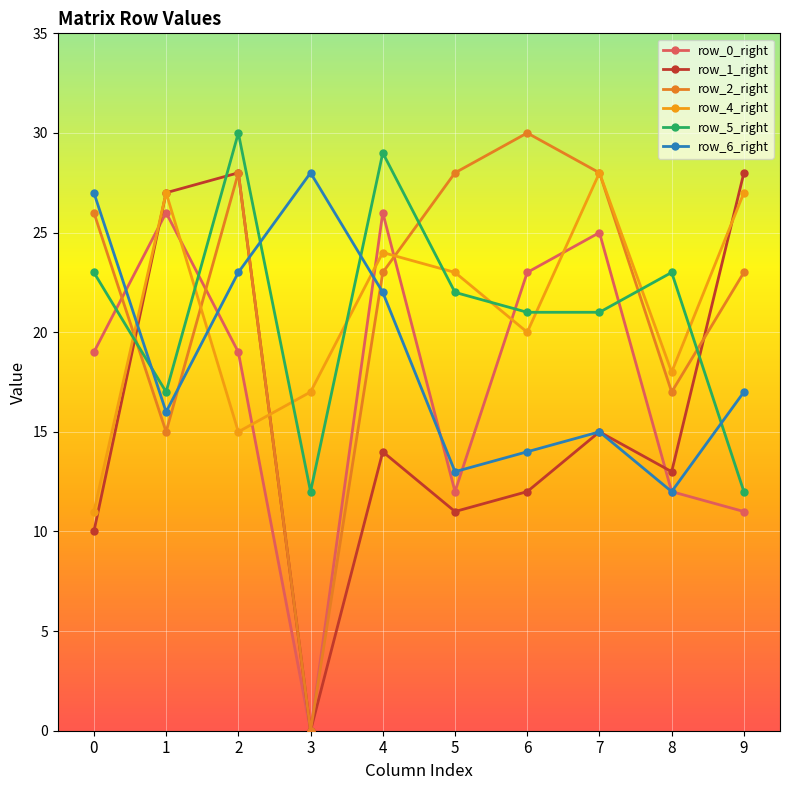

What is the difference between the highest and lowest values at 6?

18